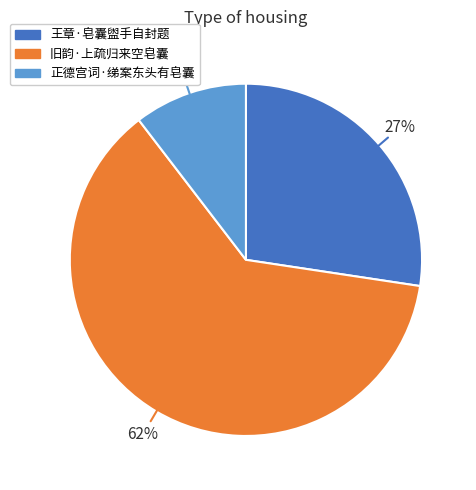

Which category accounts for the majority?

旧韵·上疏归来空皂囊